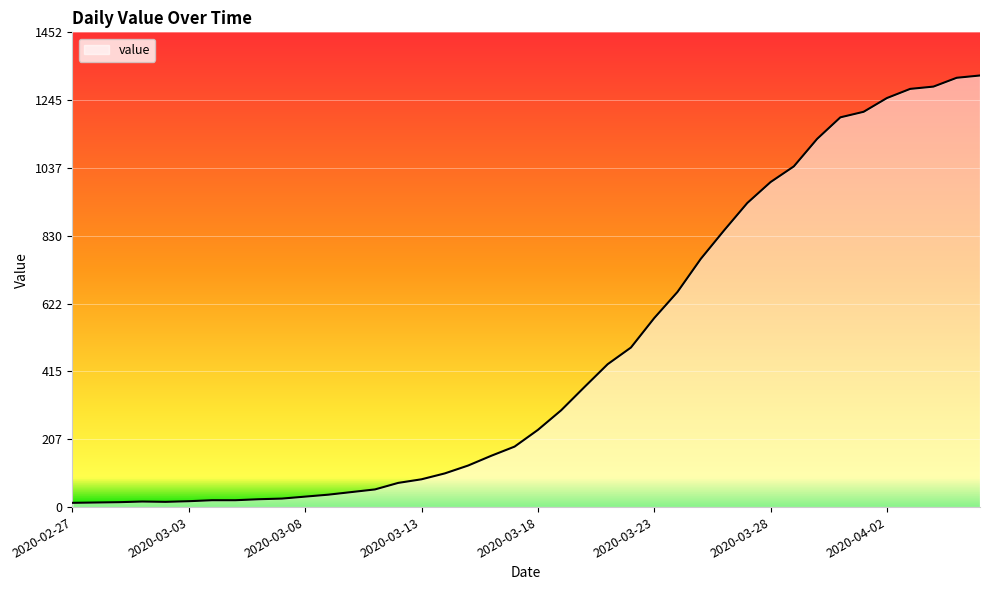

What is the maximum value shown in the chart?

1320